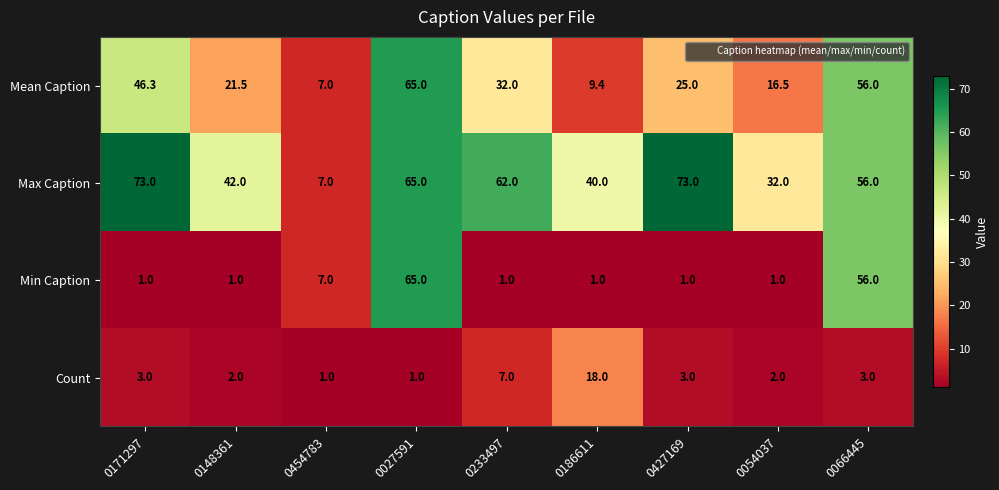

What is the average value of the Count series?

4.4